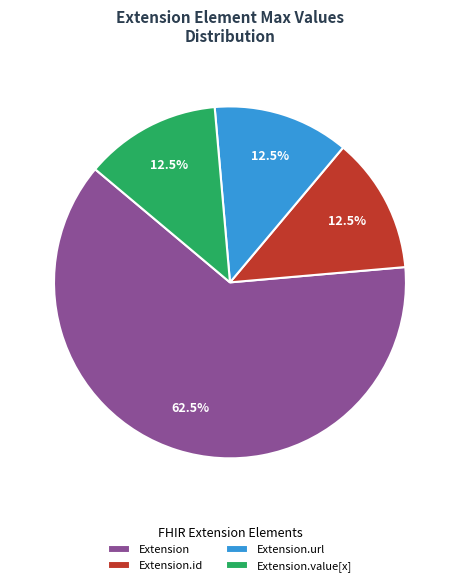

How many segments does this pie chart have?

4